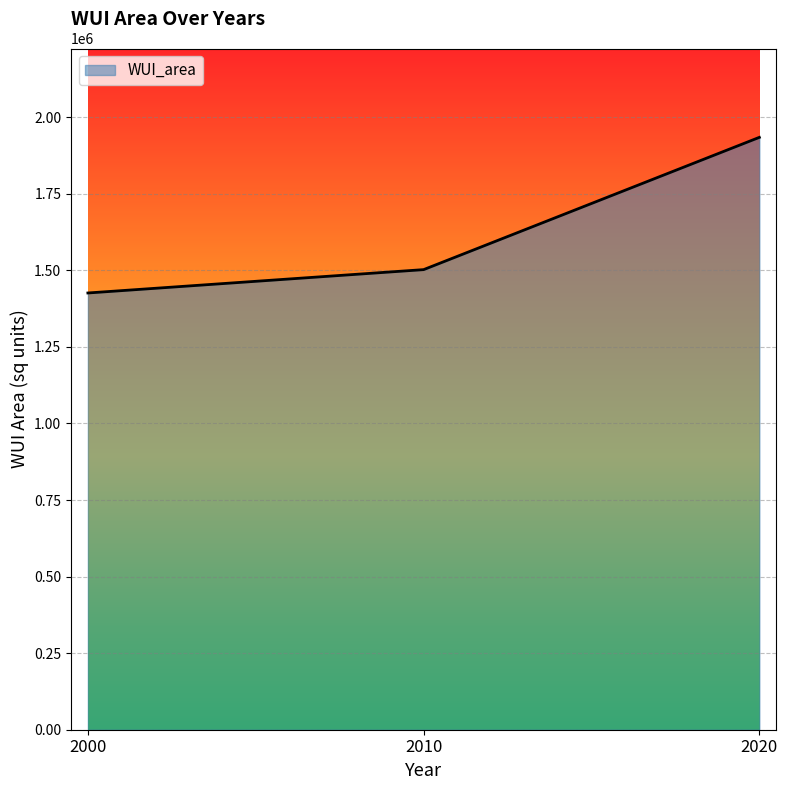

Rank the categories by value from lowest to highest.

2000, 2010, 2020